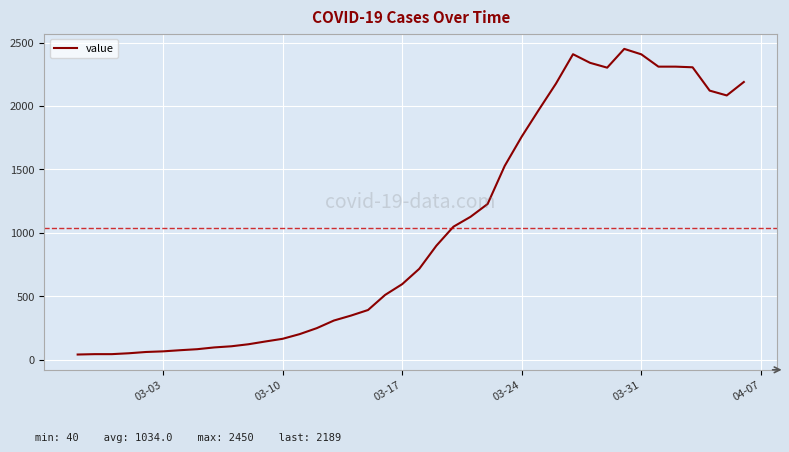

What is the difference between the maximum and second lowest values?

2407